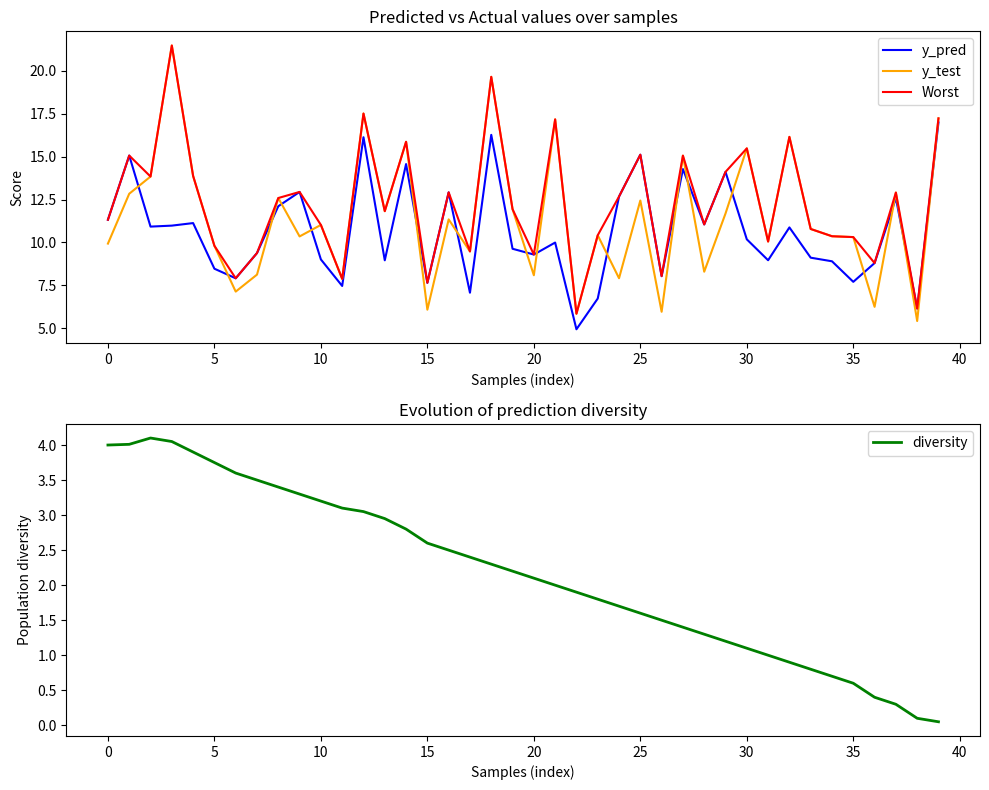

How many values in the Worst series exceed 11?

24